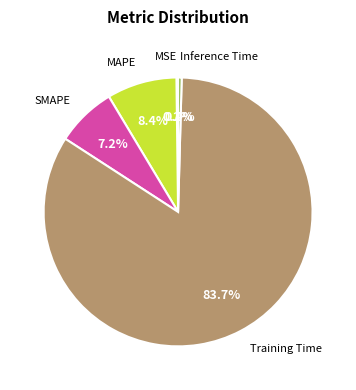

Is there any slice that represents more than half of the pie?

Yes